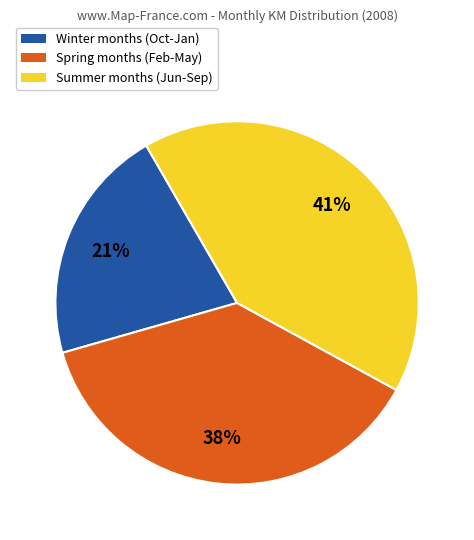

Does any single category account for the majority?

No